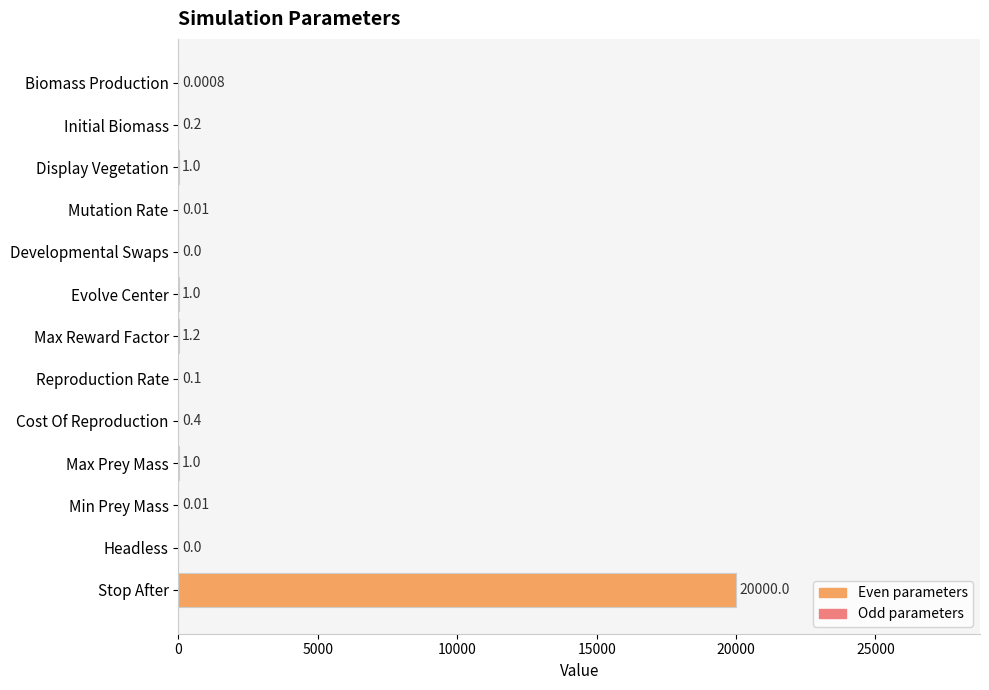

Which has a higher value, Headless or Reproduction Rate?

Reproduction Rate